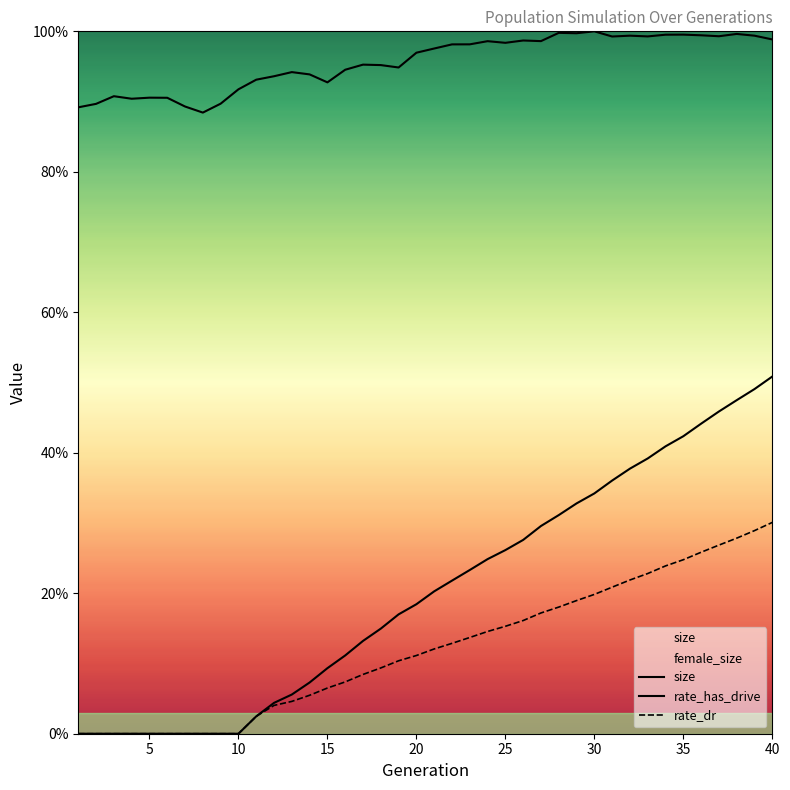

True or false: rate_dr and size intersect in this chart.

False